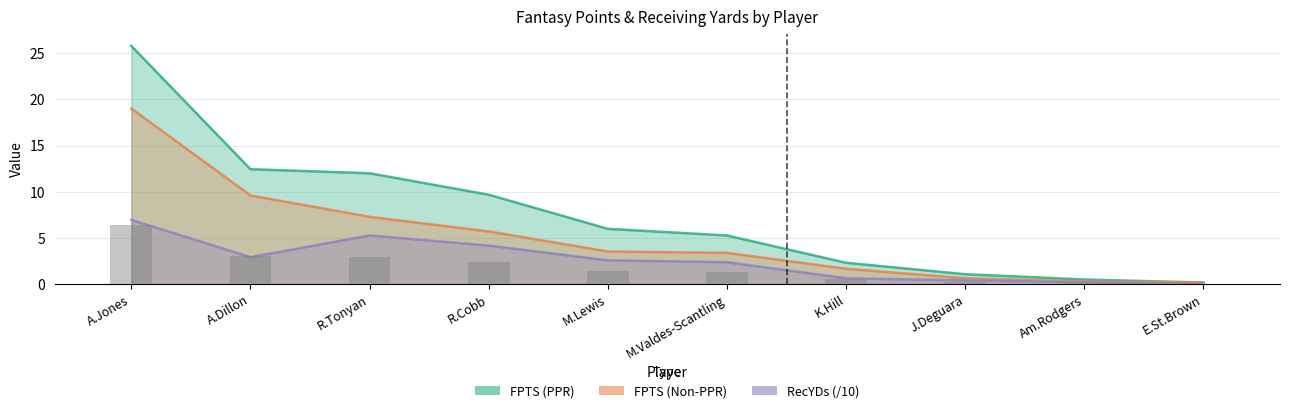

At how many categories does at least one series exceed 18?

1